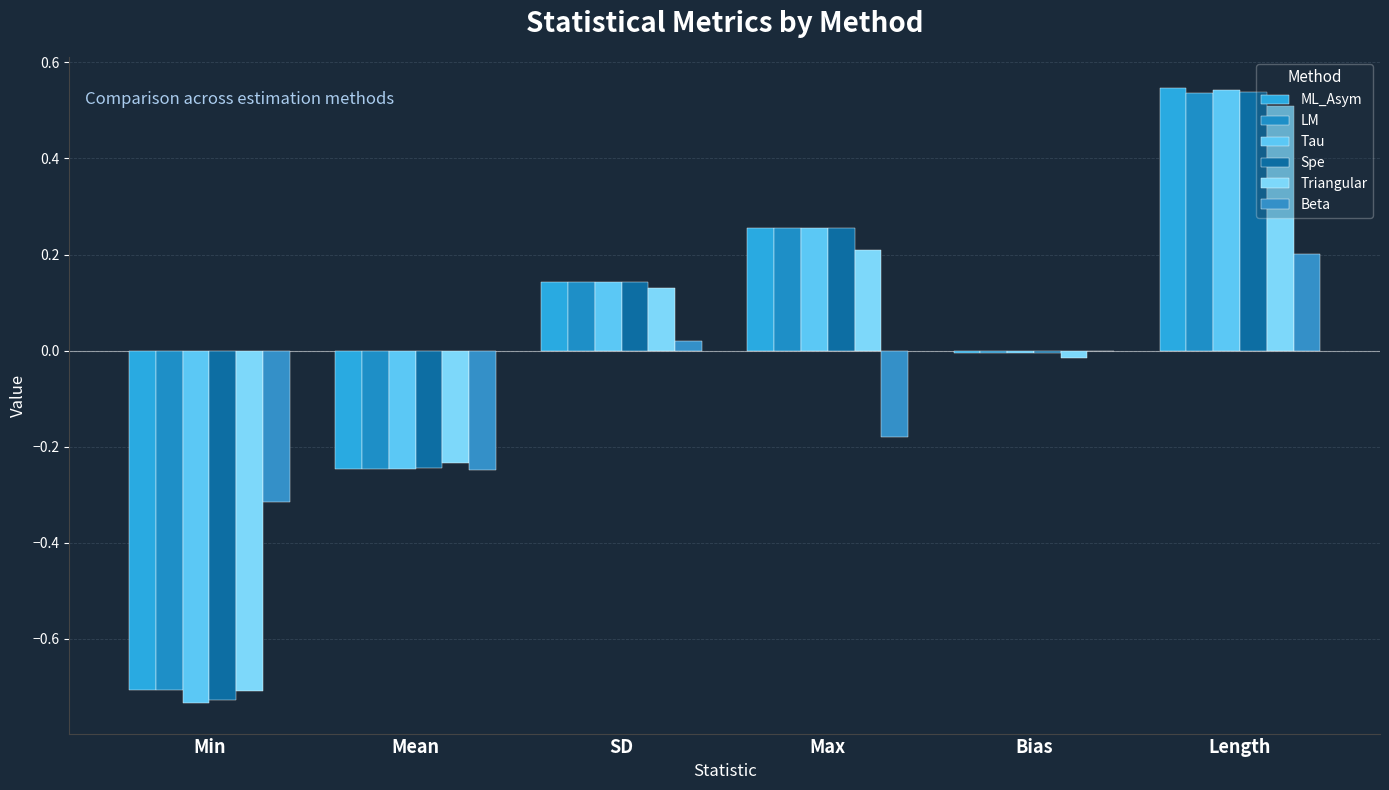

How many data points does each series have?

6